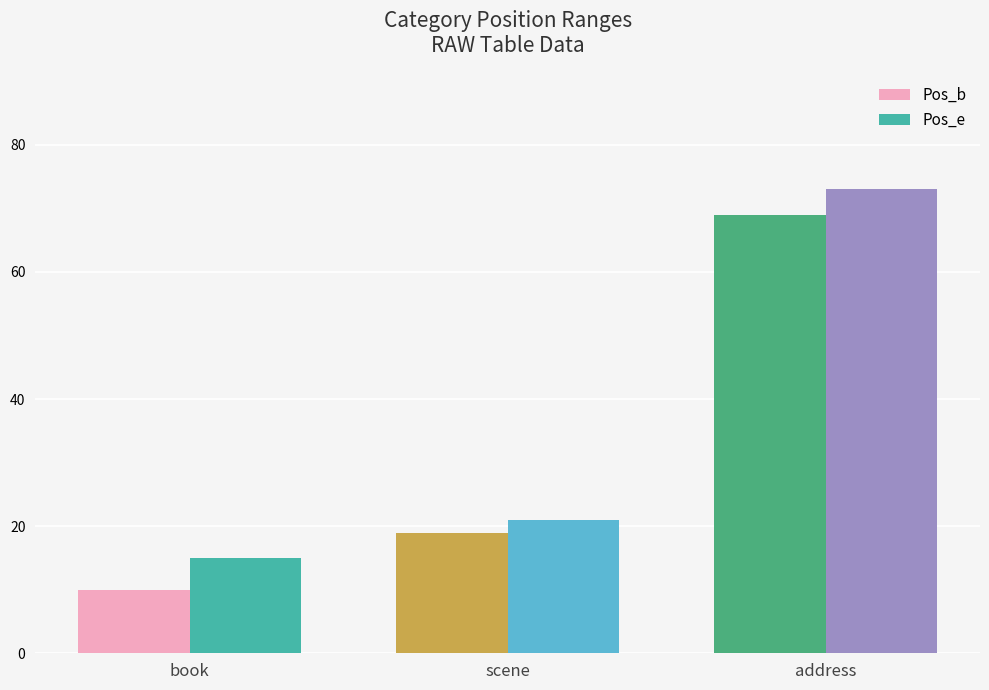

Which category has the highest value in the Pos_e series?

address